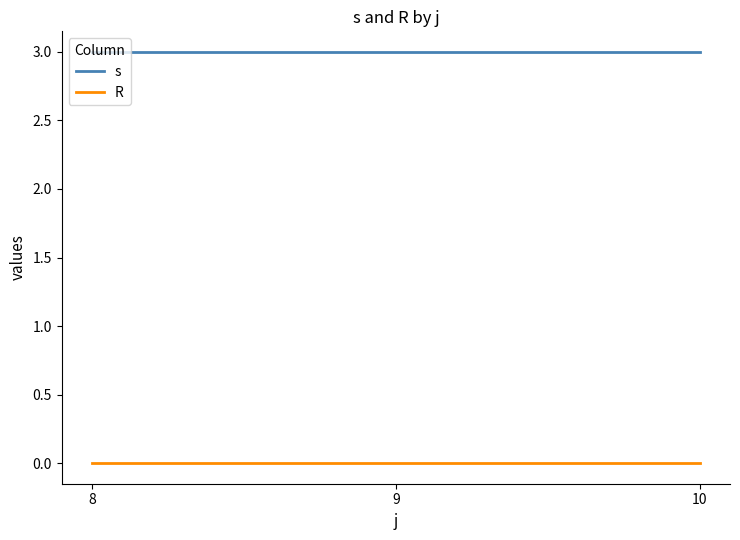

How many distinct data groups are displayed?

2